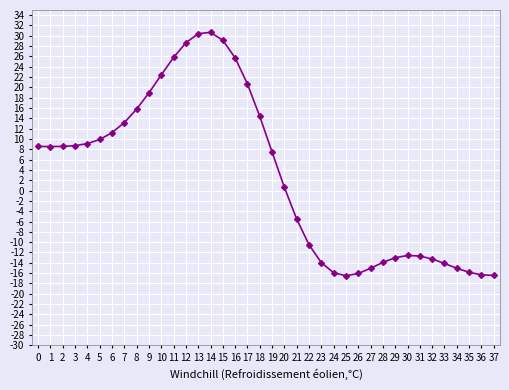

What is the average value?

2.9